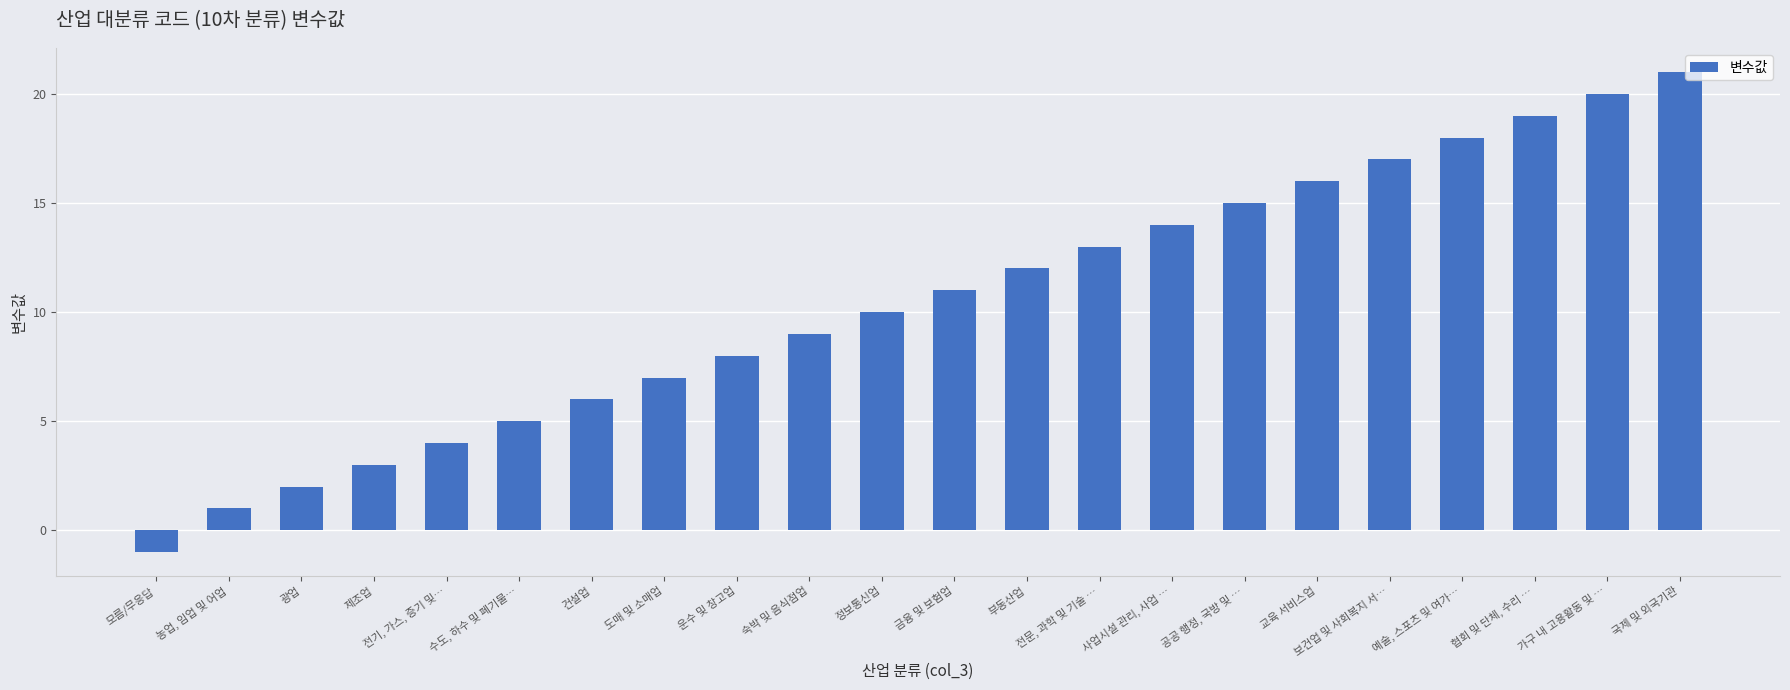

What value does the data have at 수도, 하수 및 폐기물…, to the nearest 5?

5